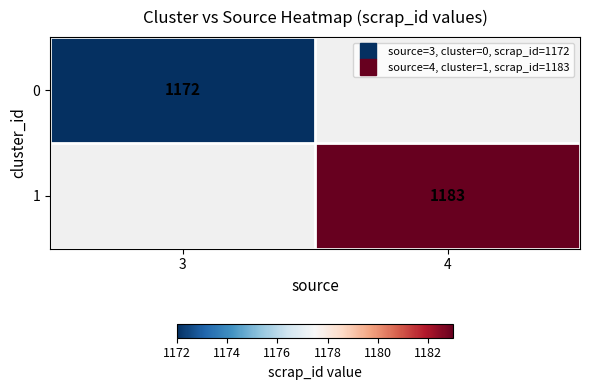

How many positive values does the 0 series have?

1